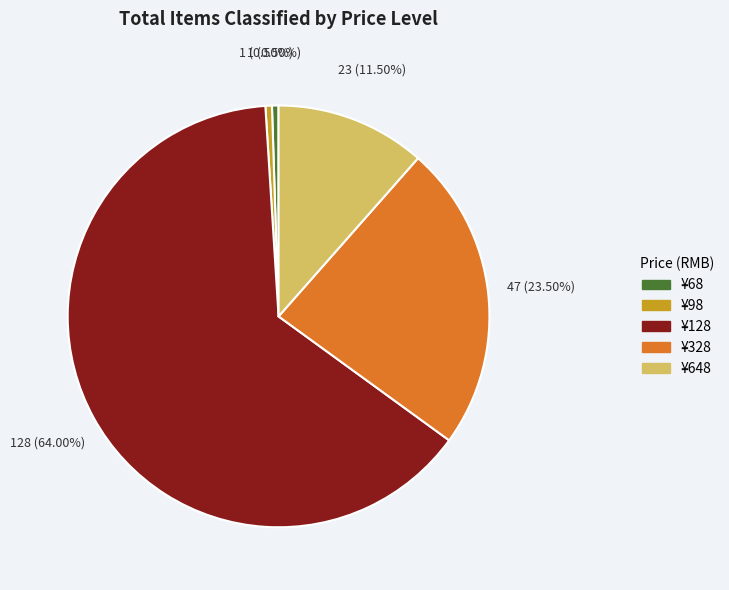

Count the number of slices in the pie.

5